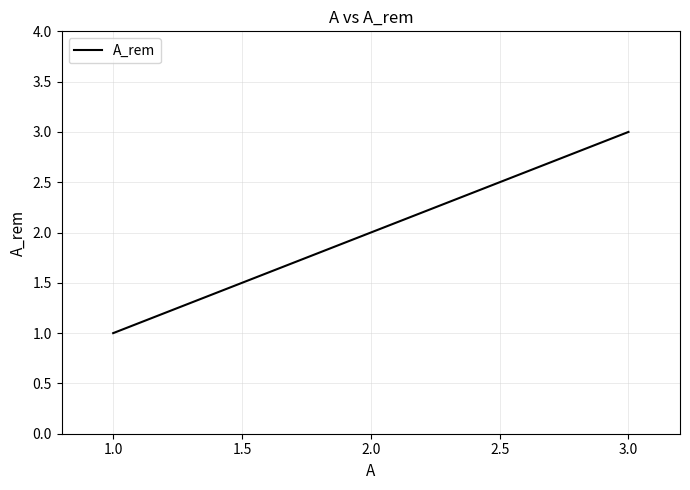

How many categories are shown in the chart?

3